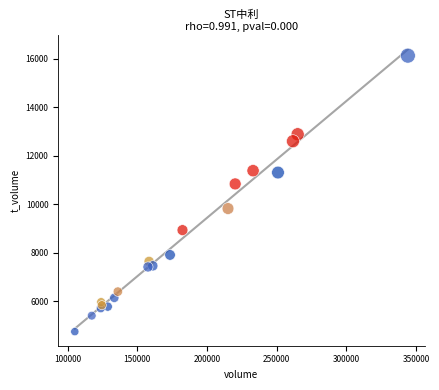

What Y value in the scatter plot is closest to 10436?

10837